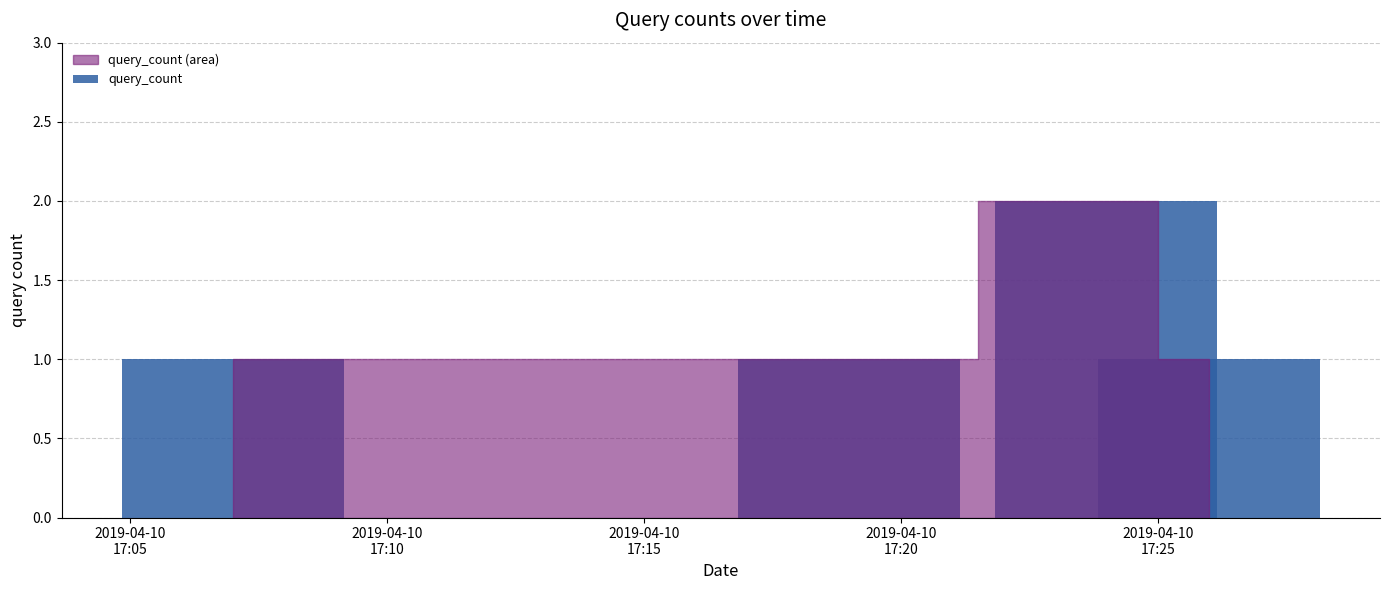

Reading left to right, list all the values displayed in this chart.

1	1	2	1